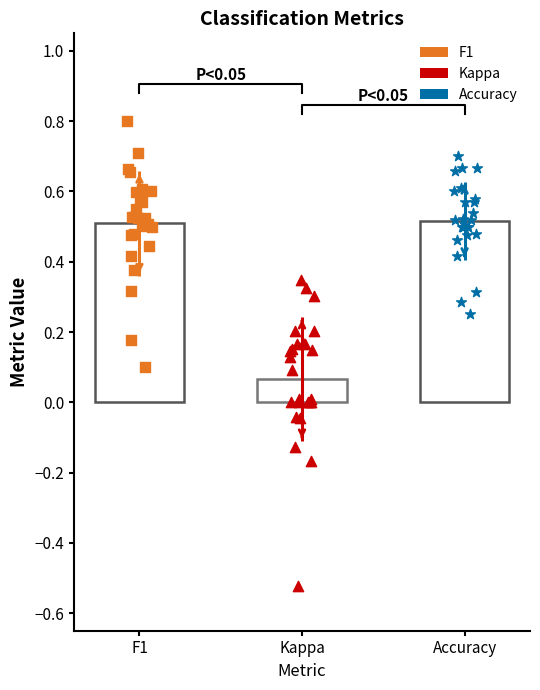

Which series has the widest spread of Y values?

kappa